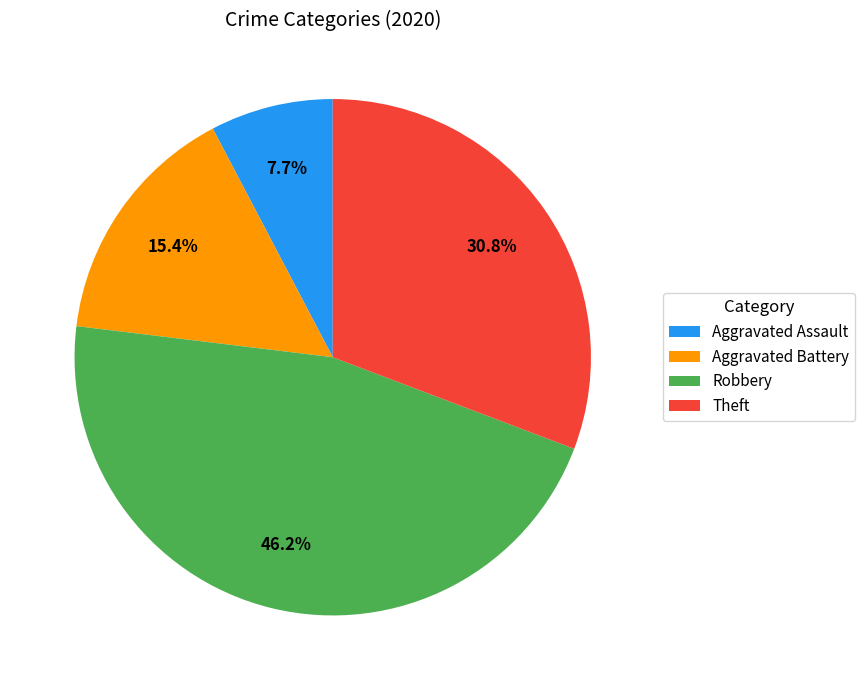

To the nearest percent, what is the difference between the Aggravated Battery and Aggravated Assault slice percentages?

8%